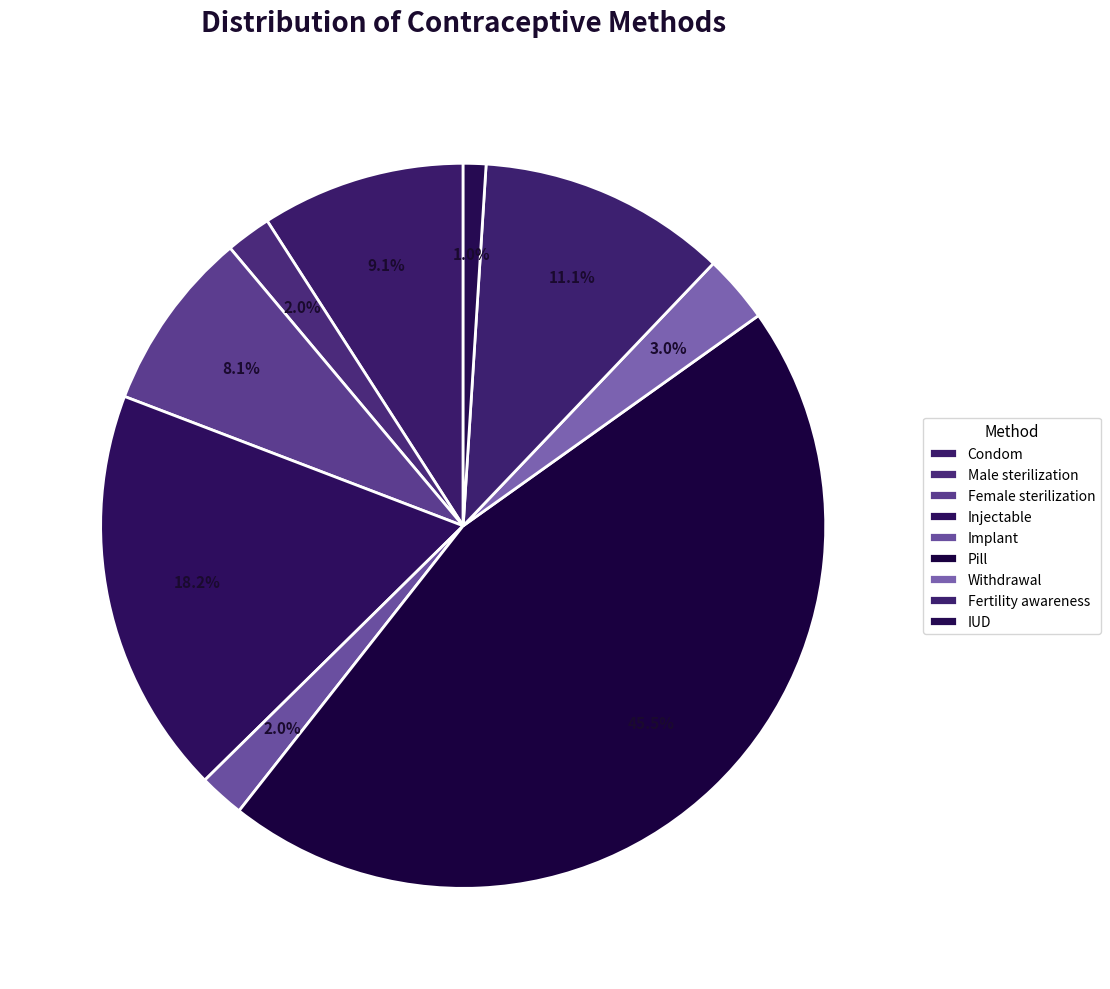

To the nearest percent, what is the combined percentage of Implant and Pill?

47%